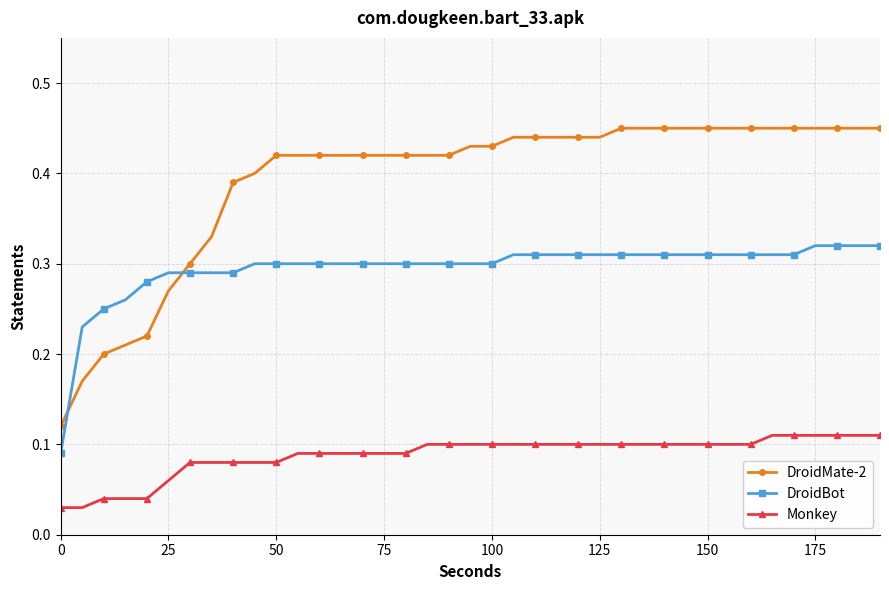

List the series in order of their peak value, lowest first.

Monkey, DroidBot, DroidMate-2